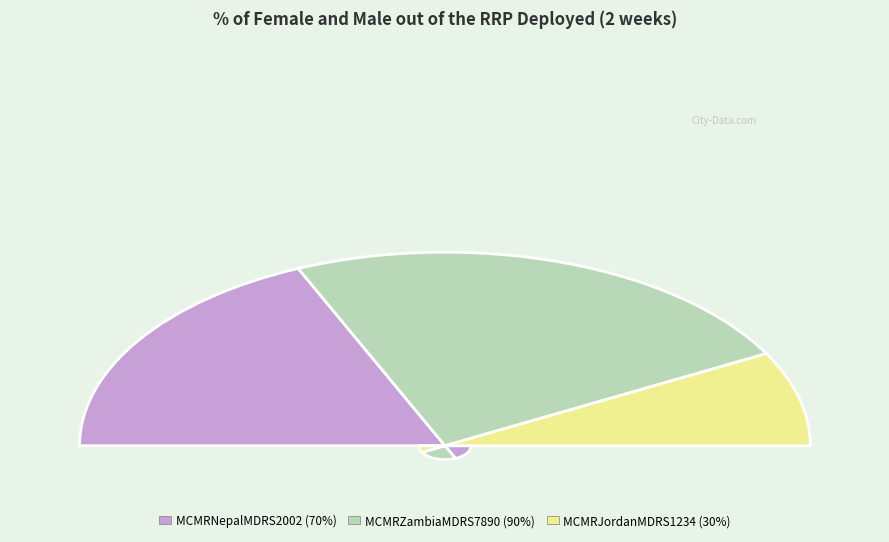

Rank the categories by value from lowest to highest.

MCMRJordanMDRS1234, MCMRNepalMDRS2002, MCMRZambiaMDRS7890